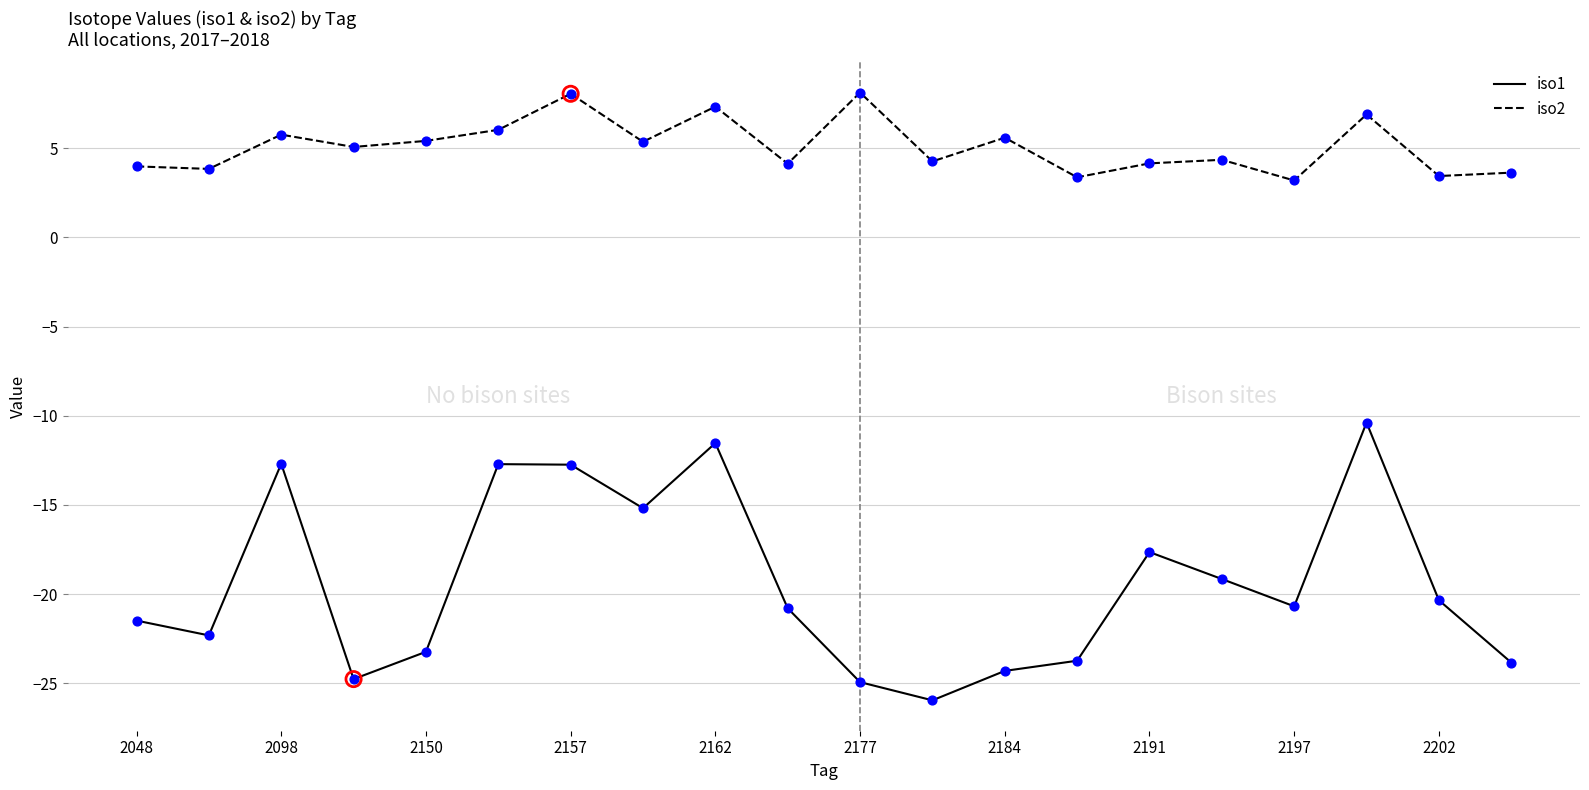

Which series has the largest total across all categories?

iso2